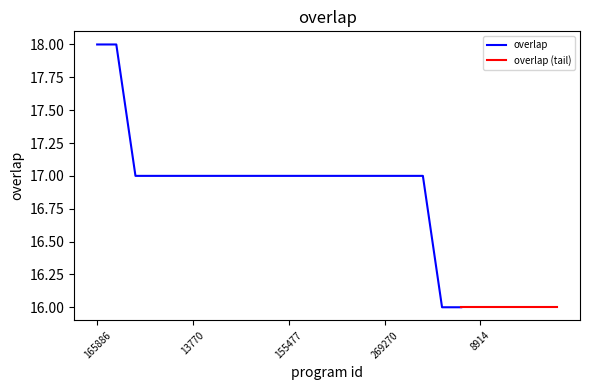

What is the label of the 12th point from the left?

221875